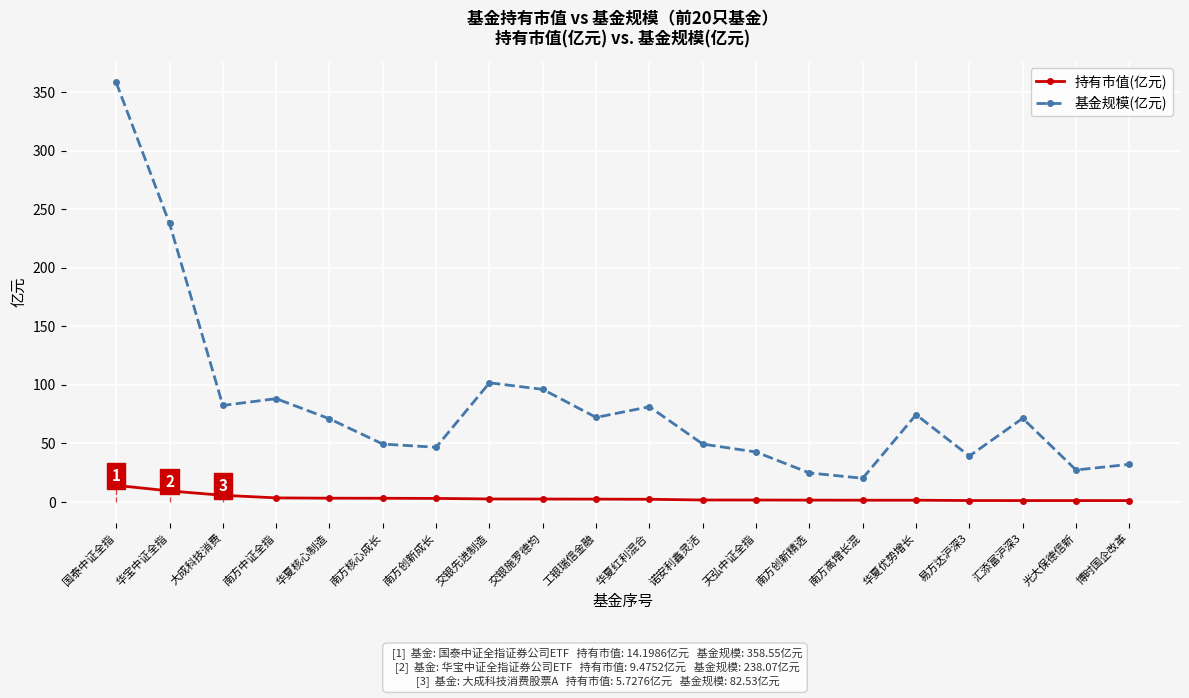

Reading left to right, list all the values displayed in this chart.

持有市值(亿元): 14.2	9.5	5.7	3.5	3.2	3.2	3.1	2.6	2.5	2.5	2.3	1.7	1.7	1.6	1.5	1.5	1.3	1.2	1.2	1.2
基金规模(亿元): 358.6	238.1	82.5	88.3	71.1	49.5	46.8	101.9	96.3	72.3	81.4	49.5	42.7	24.9	20.3	74.6	39.3	71.5	27.4	32.2